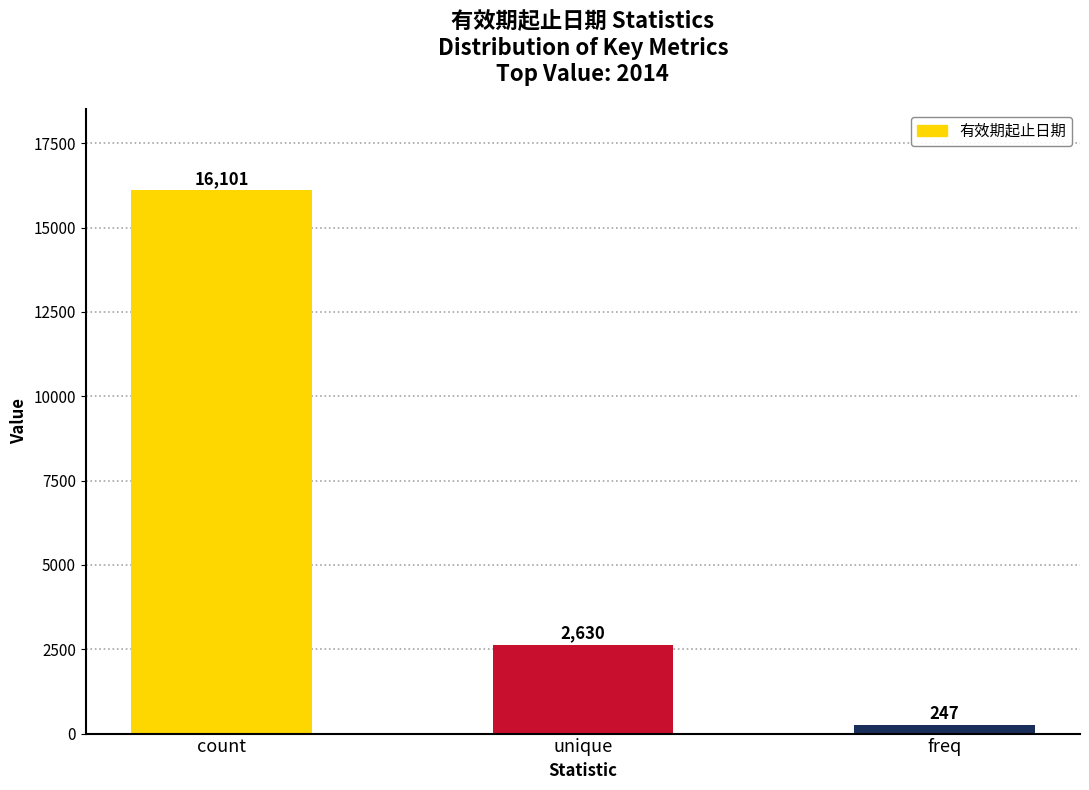

What position from the right is unique?

2